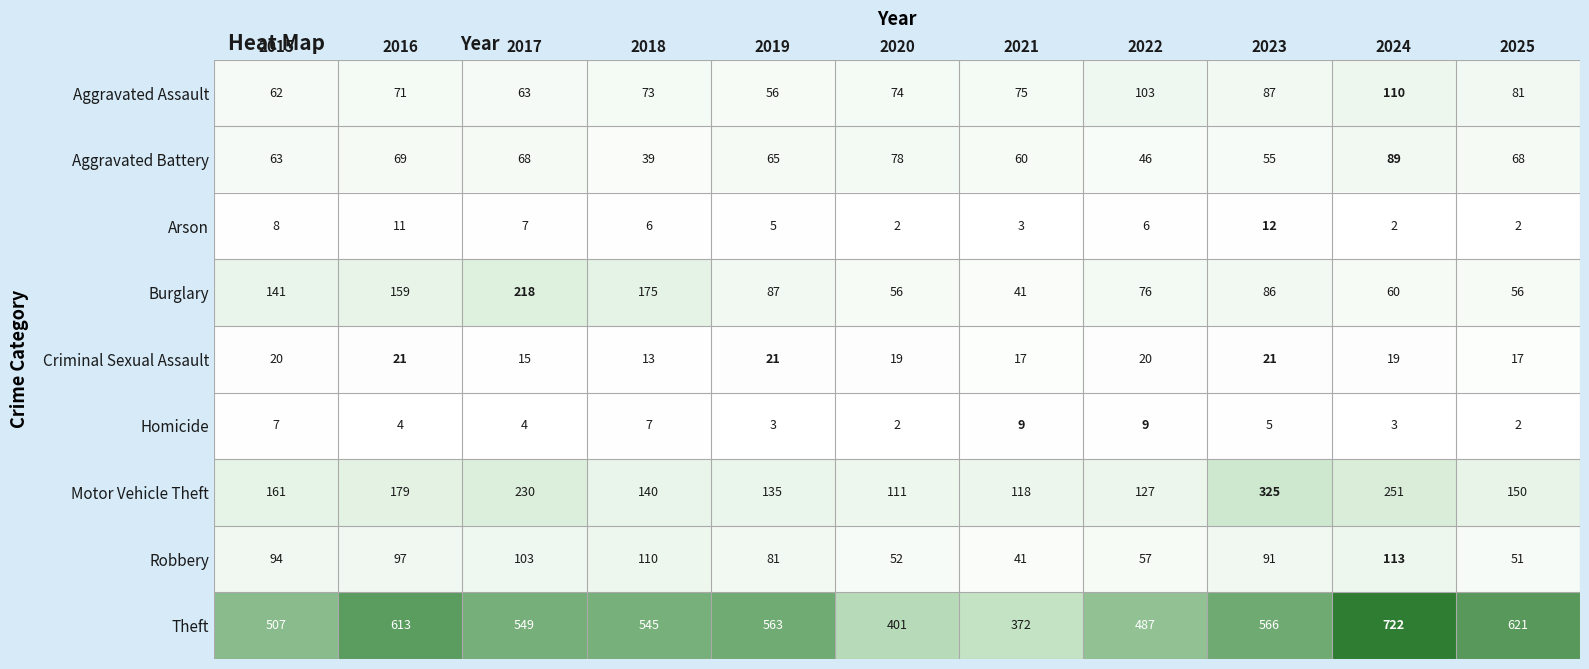

What value does the Robbery series have at 2022, to the nearest 10?

60